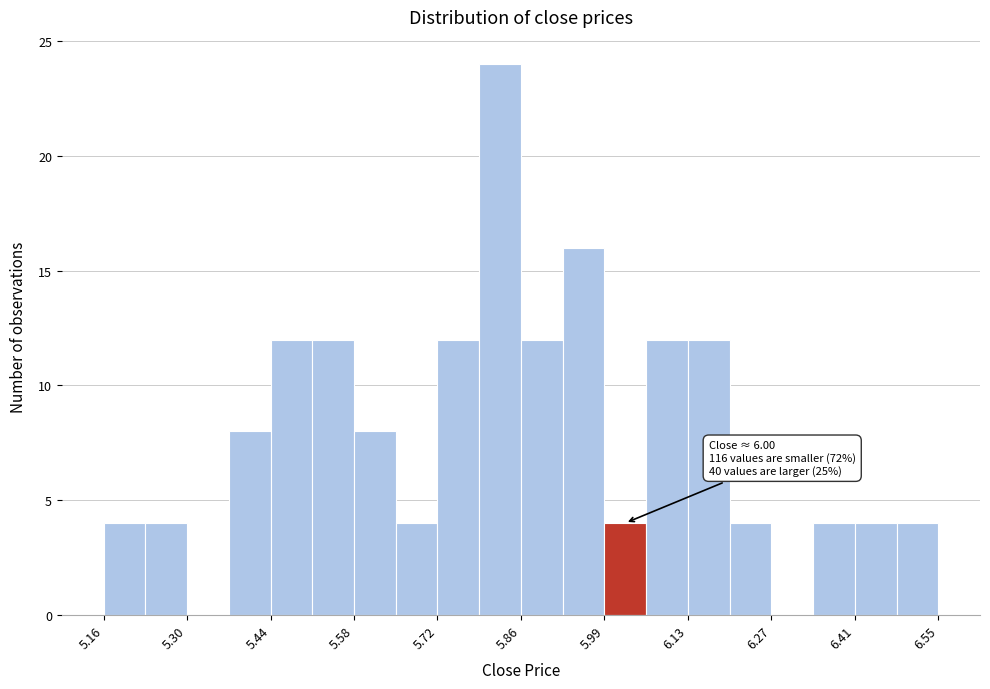

Read against the x-axis, roughly where is the centre of the tallest bar?

5.82